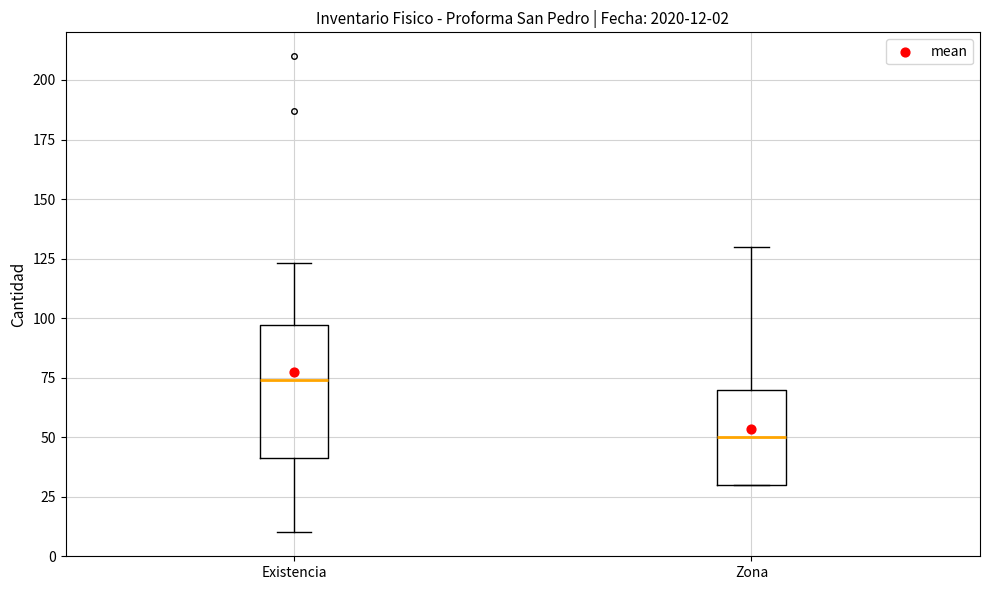

Comparing the boxes themselves (not the whiskers), which one is the tallest?

Existencia